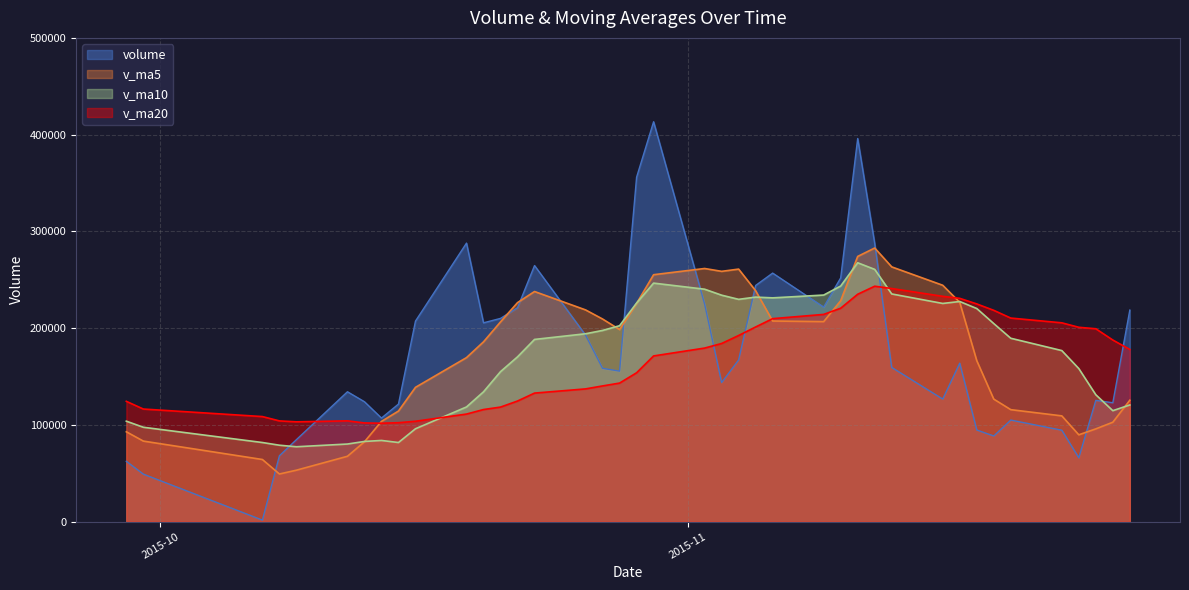

Which series has the largest range (max minus min)?

volume